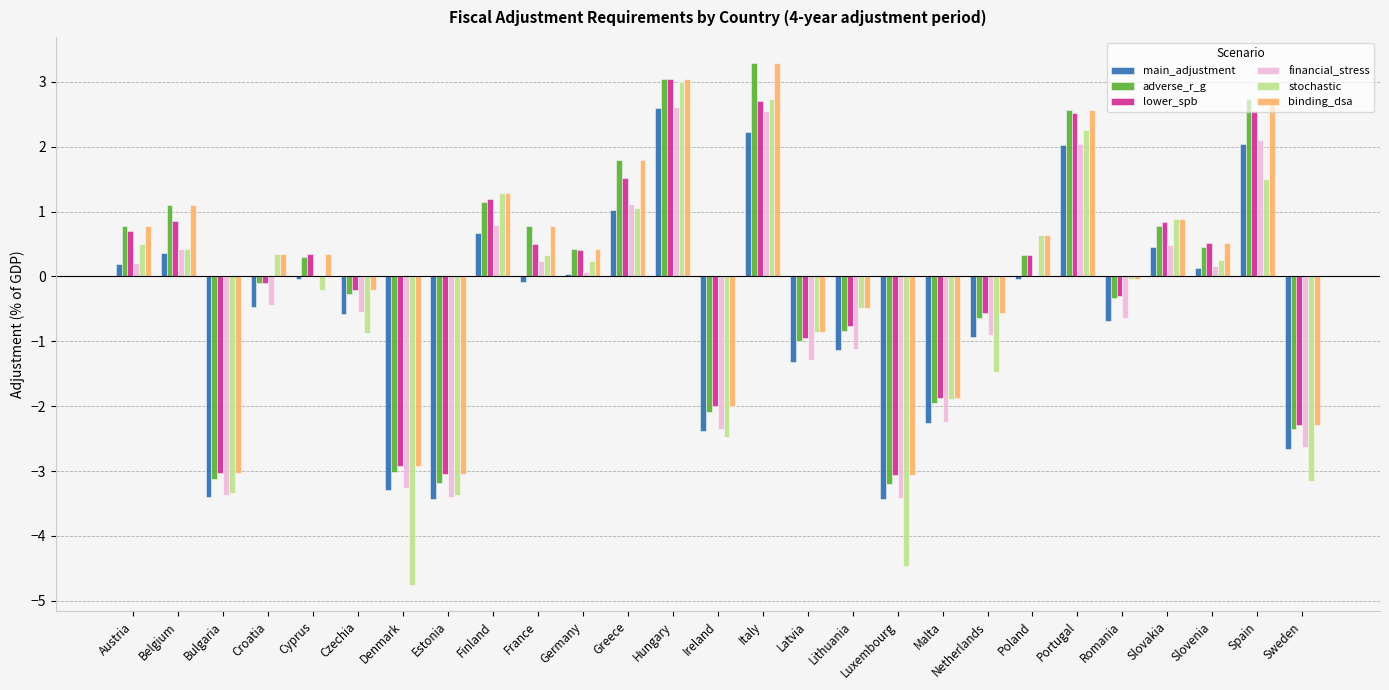

What is the sum of all financial_stress values?

-12.8